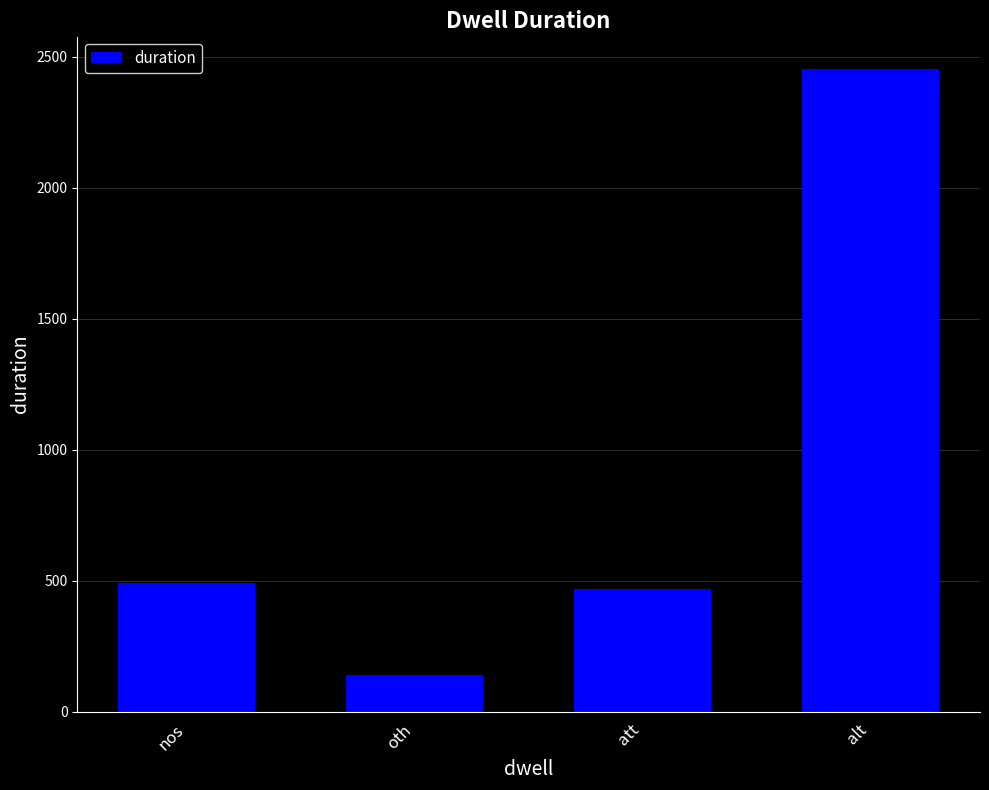

What is the minimum value shown in the chart?

141